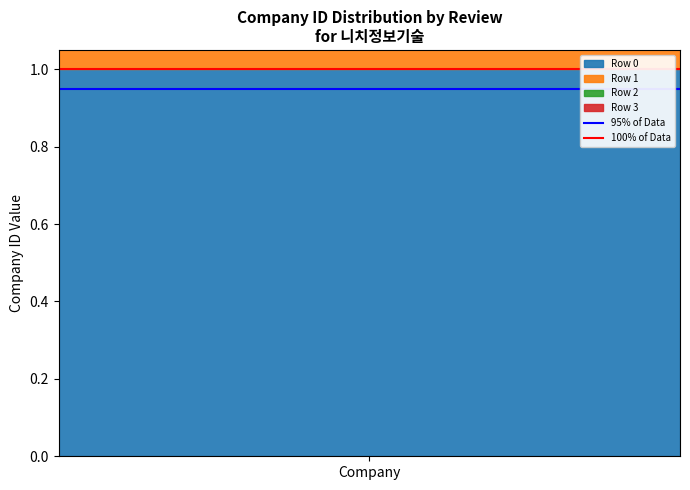

The 95% of Data series shows 0.9 at Company. True or false?

True